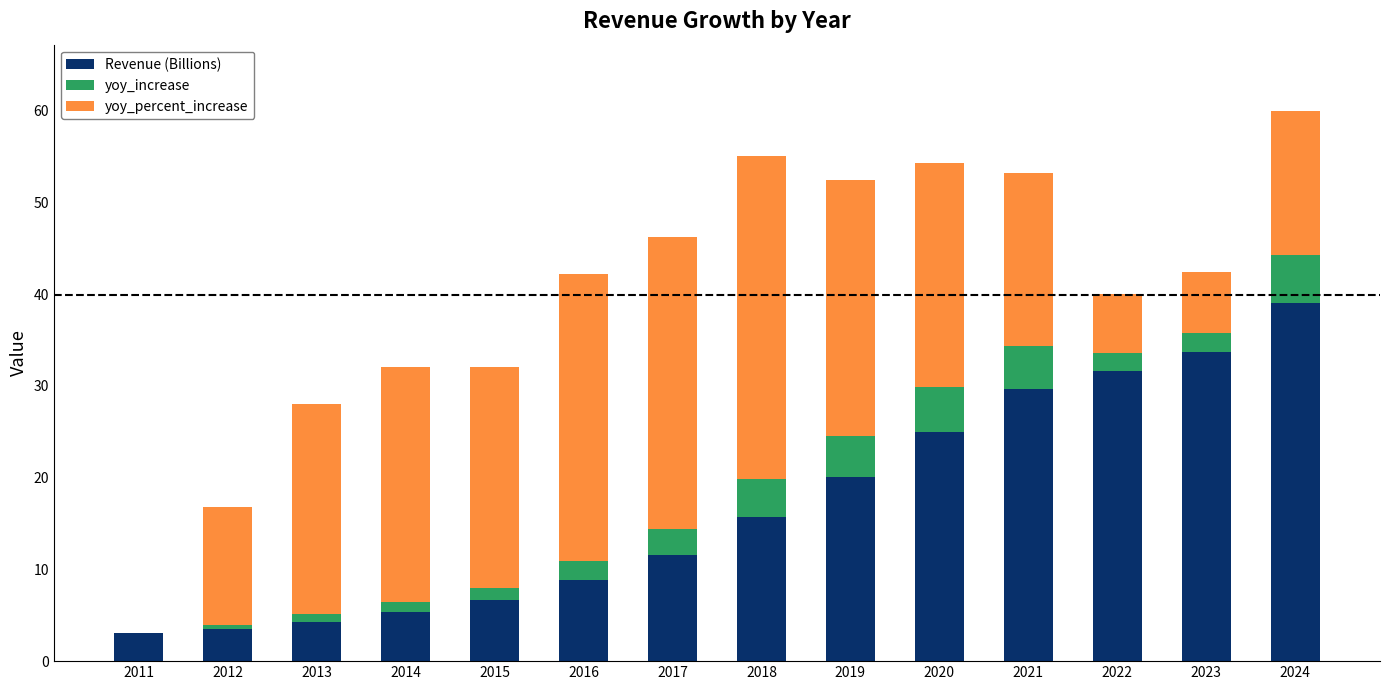

At which label is Revenue (Billions) closest to 21?

2019